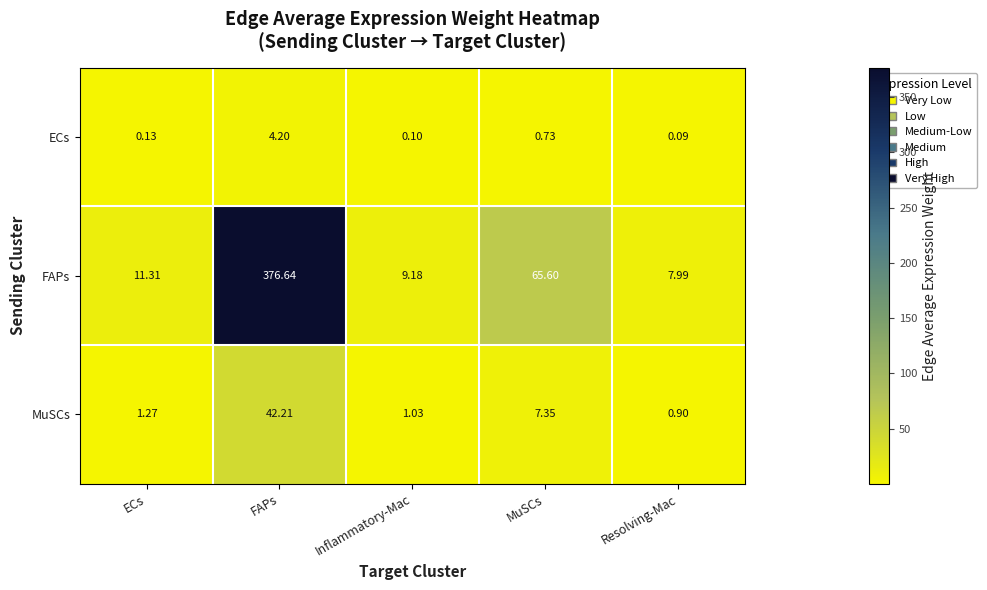

At which category is the sum across all series the highest?

FAPs